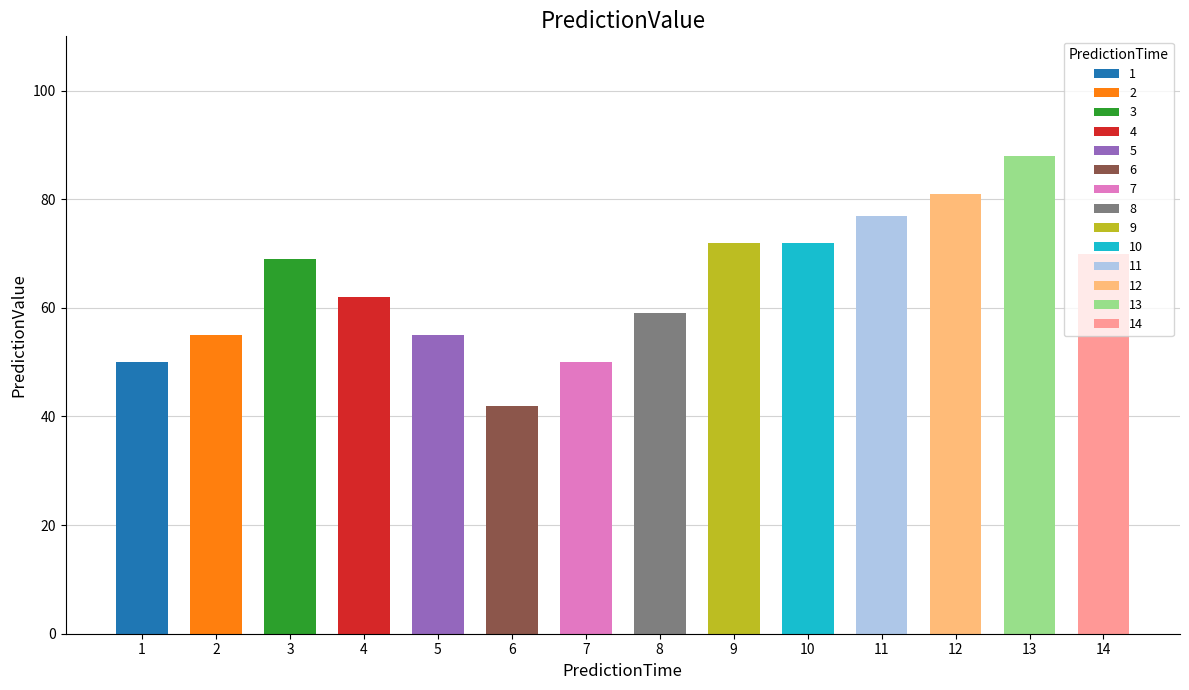

What is the average value?

64